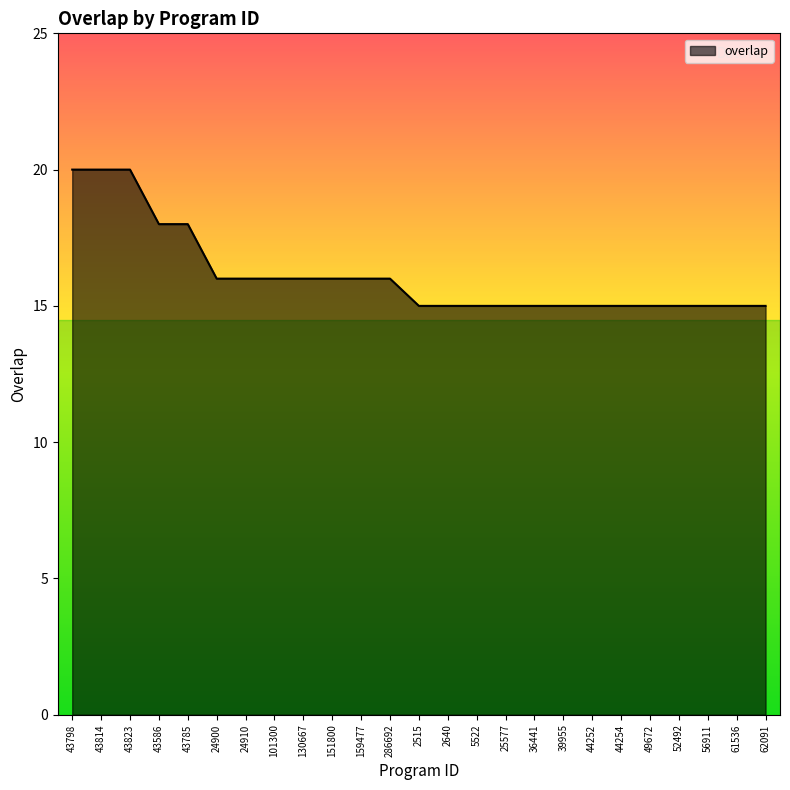

What is the average value?

16